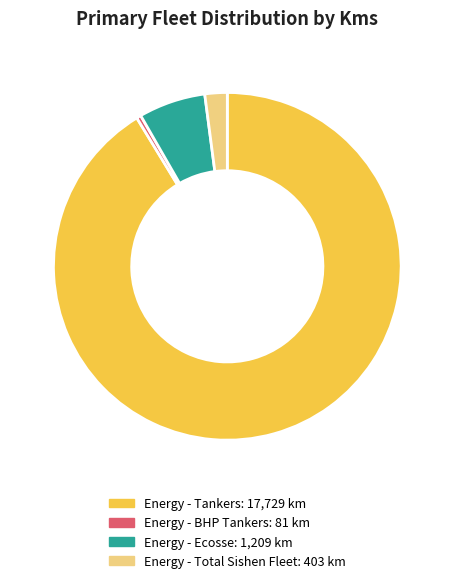

Is there a majority slice in this chart?

Yes